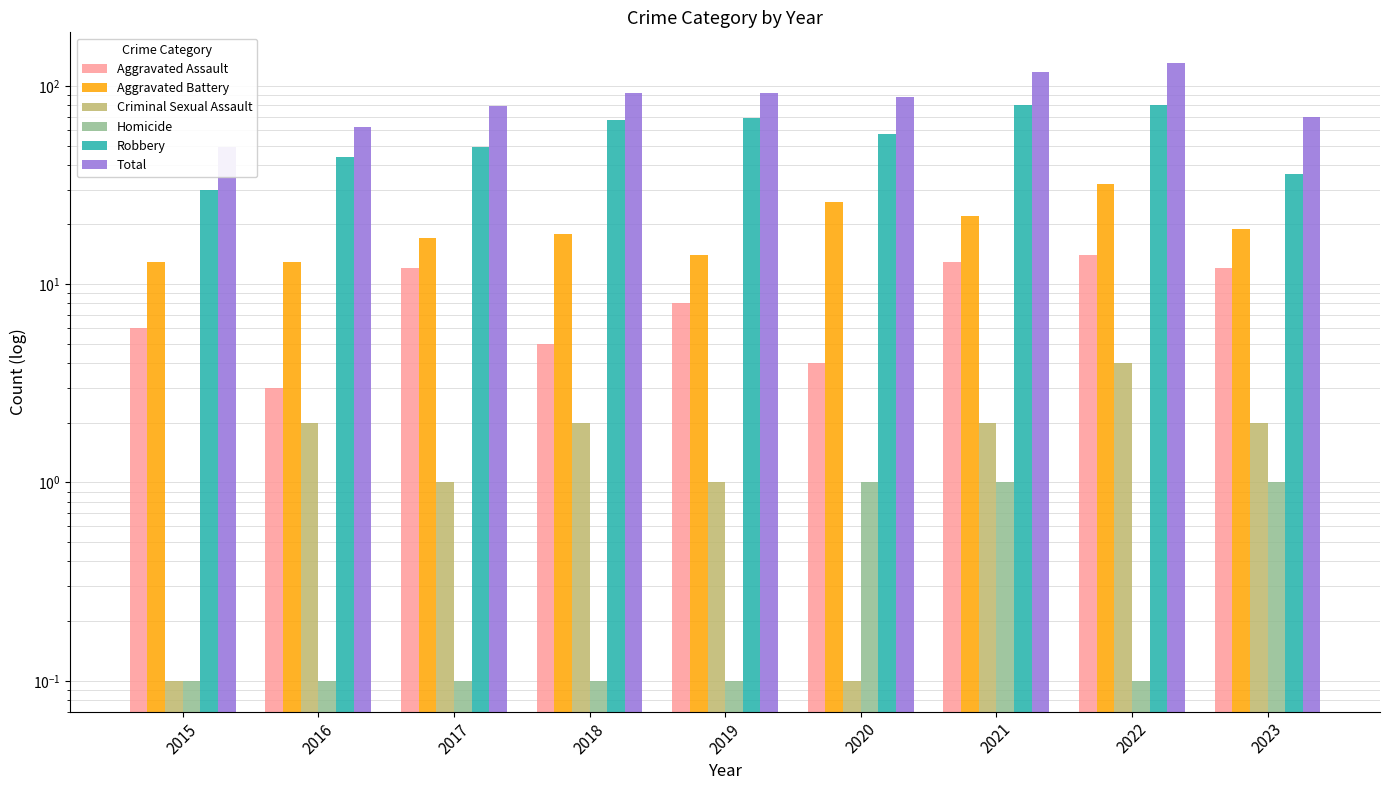

What is the sum of the Aggravated Battery values at 2018 and 2023?

37.0